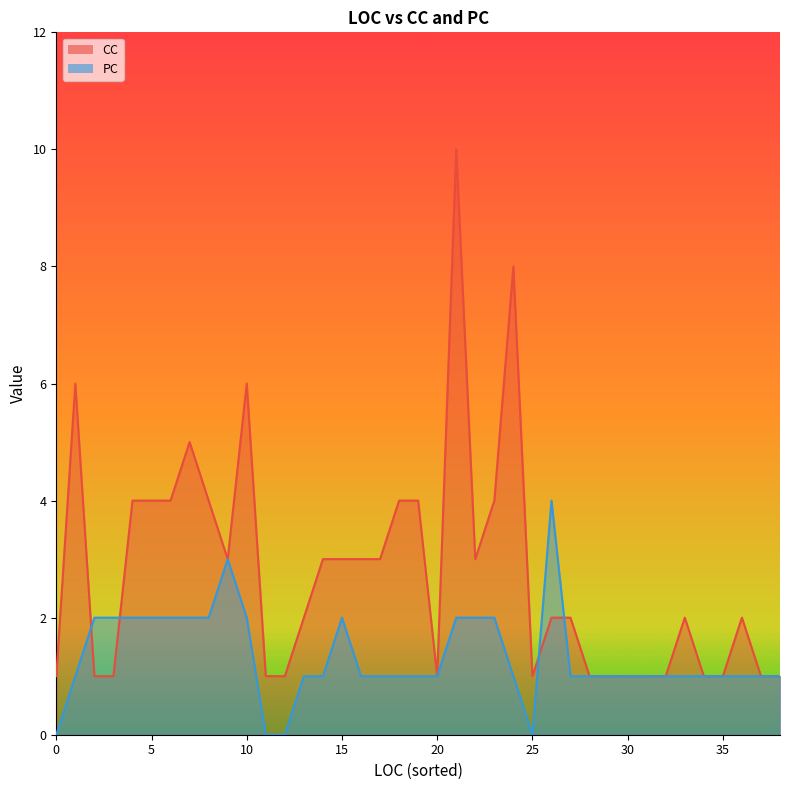

Which series has the largest range (max minus min)?

CC_line